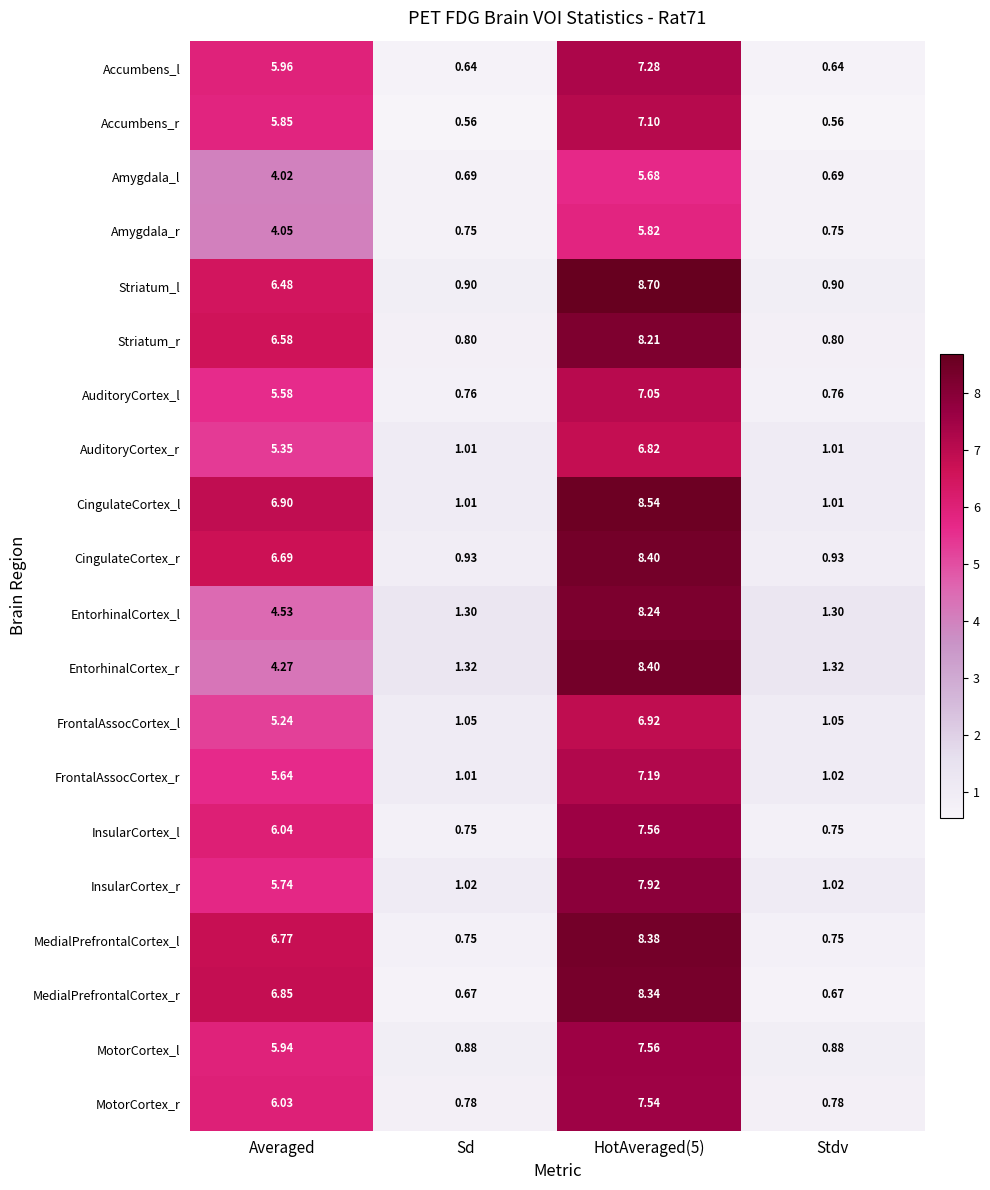

At which label is EntorhinalCortex_r closest to 4?

Averaged